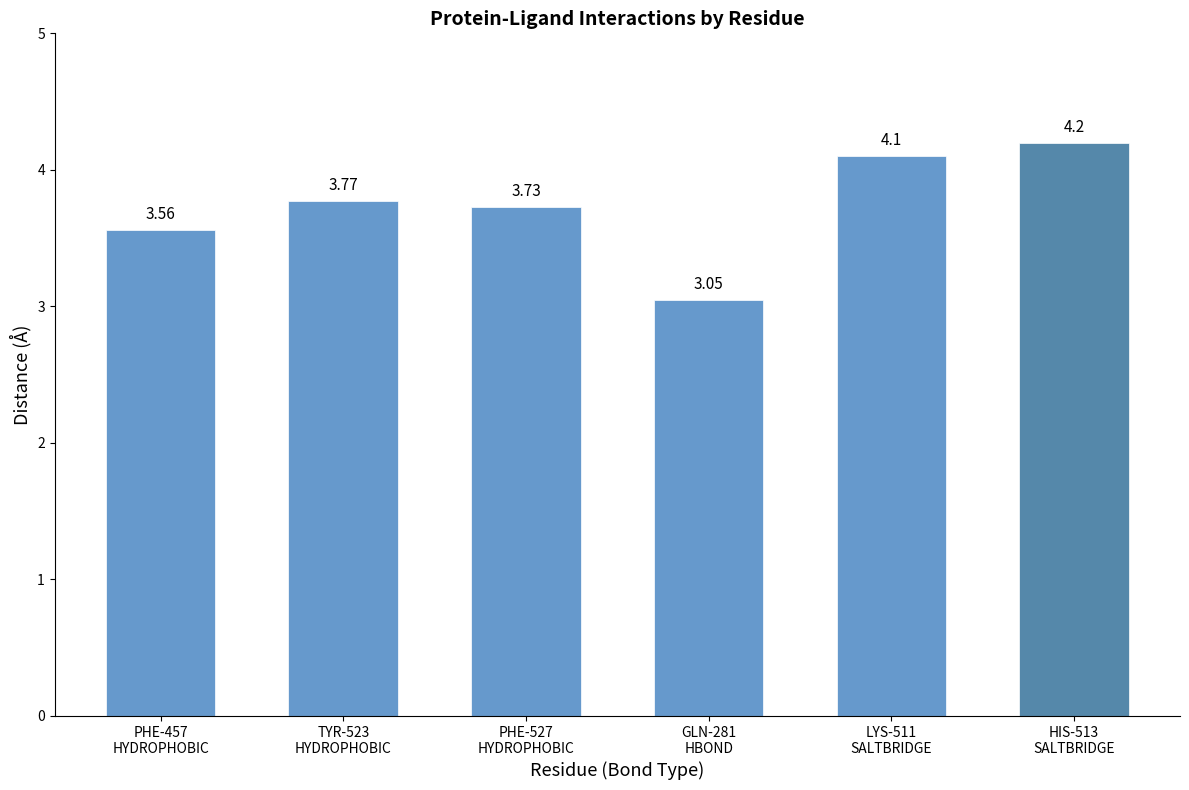

What is the sum of all values?

22.4